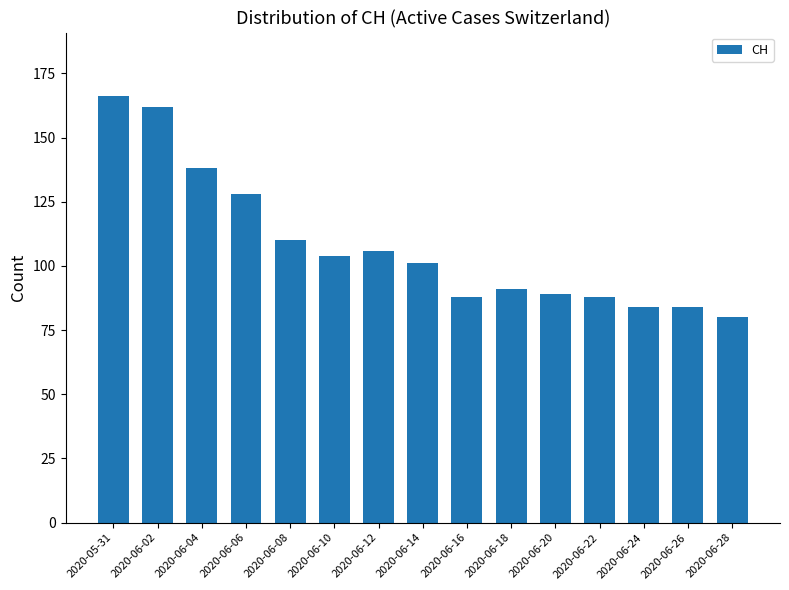

What is the difference between the values at 2020-06-04 and 2020-06-14?

37